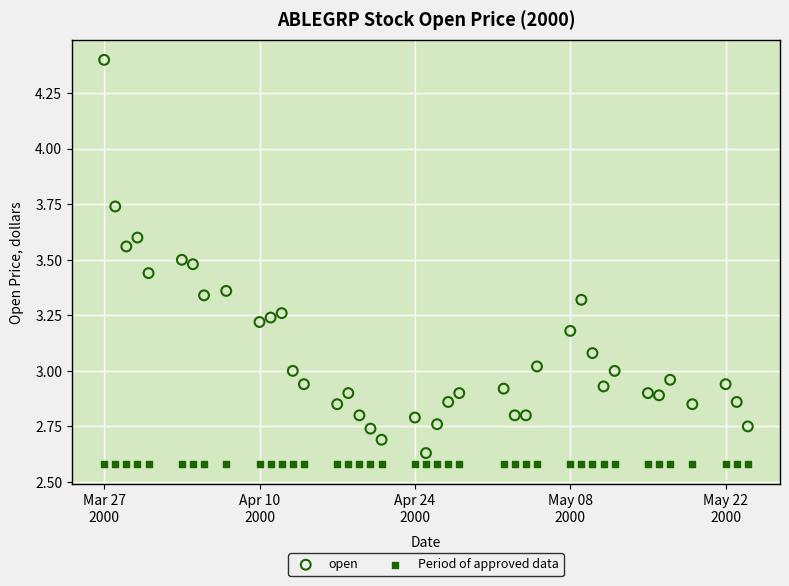

Which series reaches the maximum Y coordinate?

open